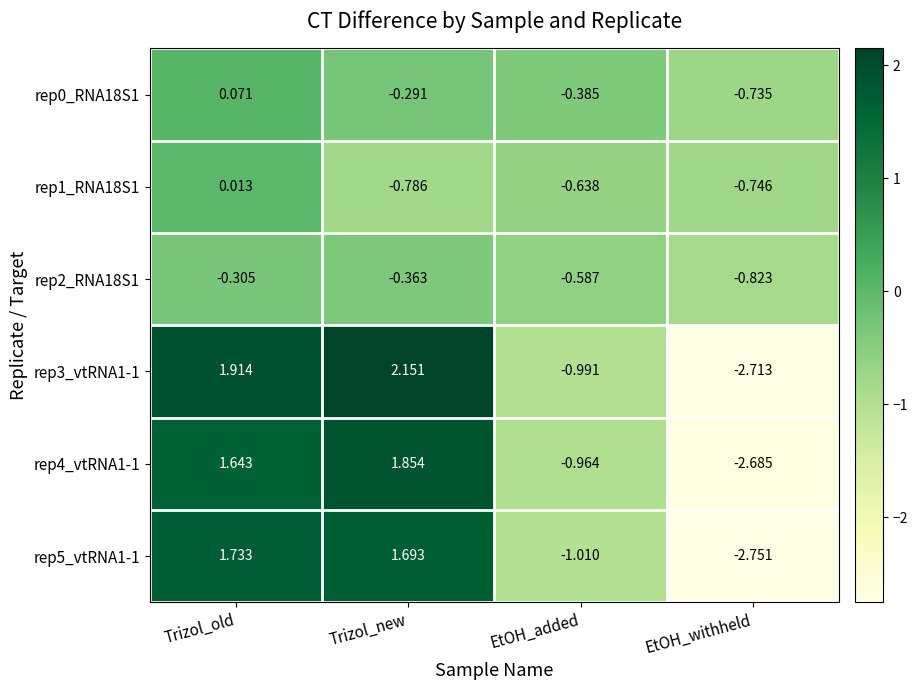

At which label does rep0_RNA18S1 reach its peak?

Trizol_old